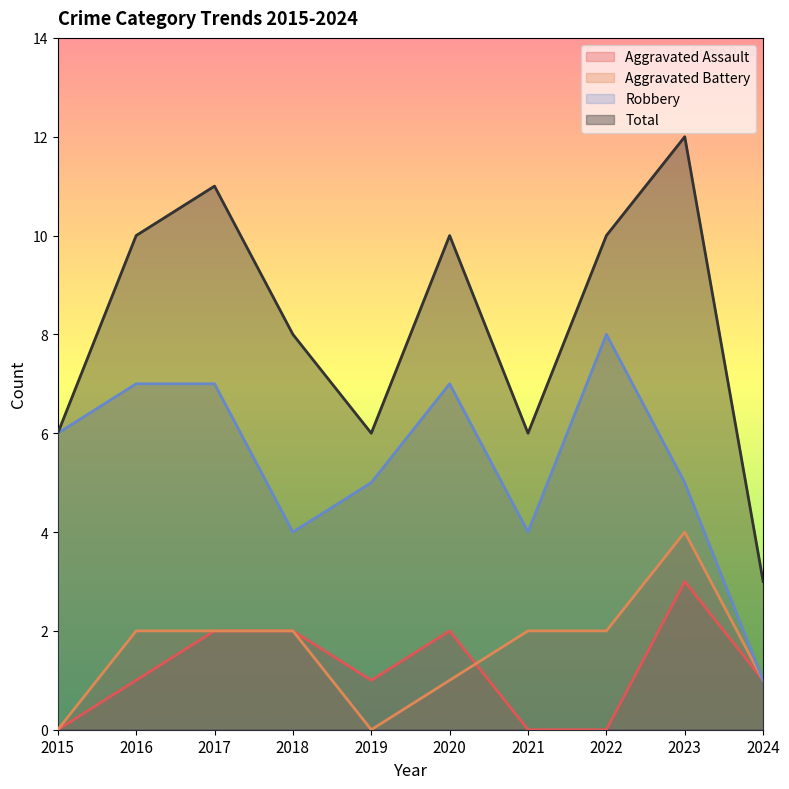

At 2024, list the series in order from largest to smallest.

Total, Aggravated Assault, Aggravated Battery, Robbery